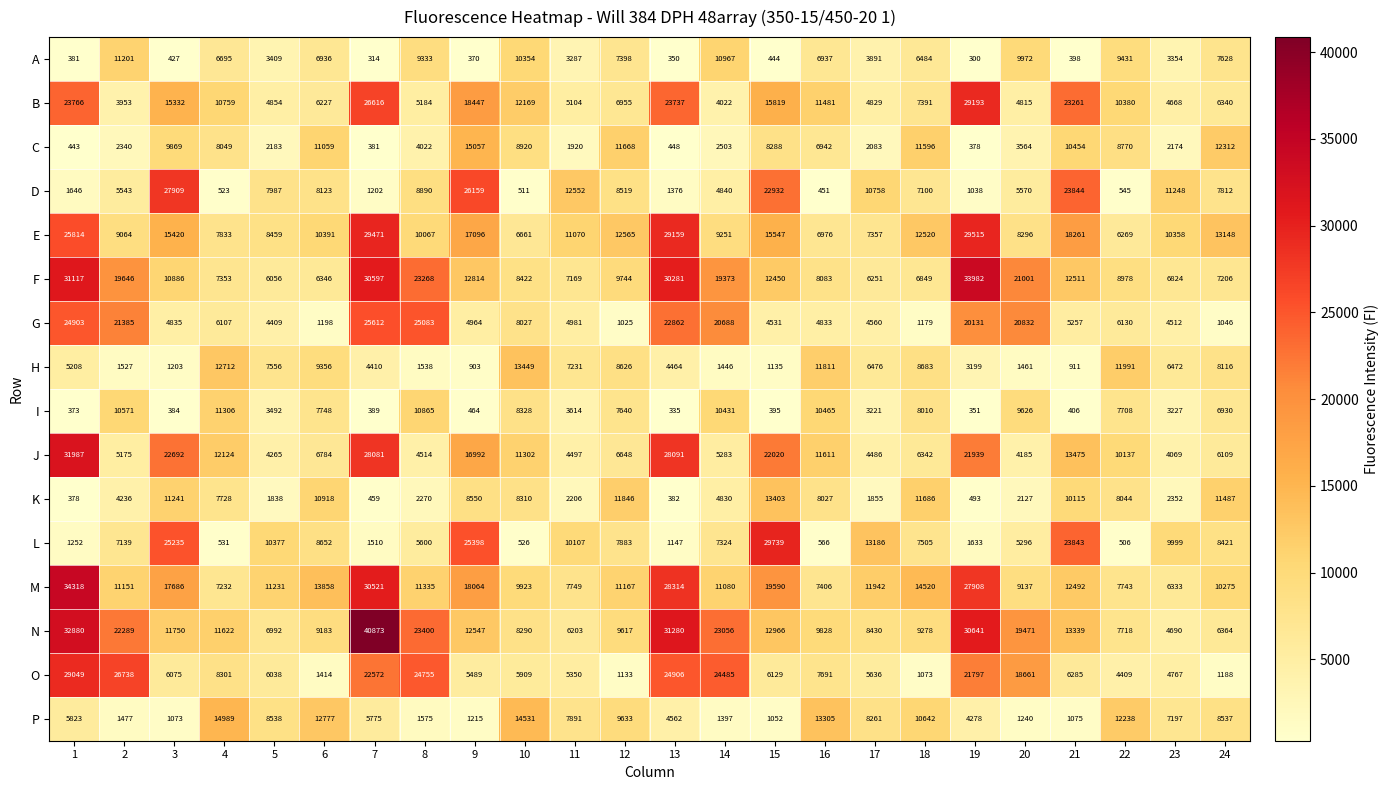

What is the difference between the maximum and minimum values in the A series?

10901